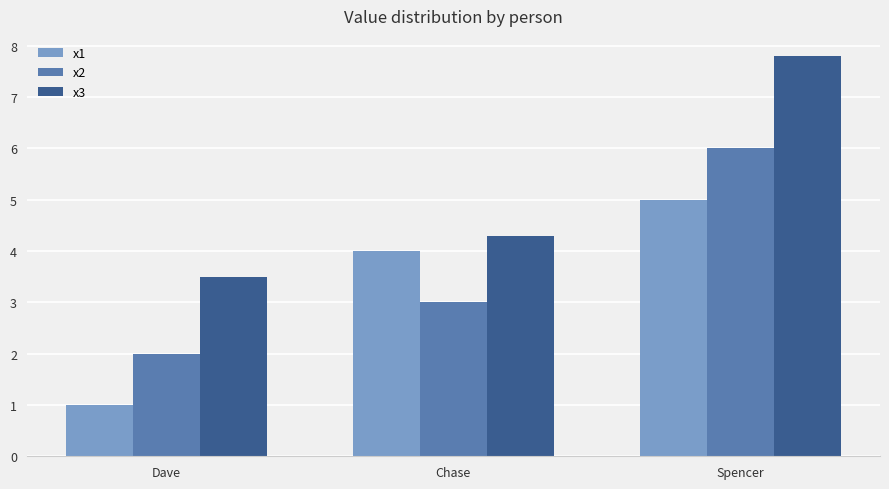

Read the x2 value at Chase.

3.0